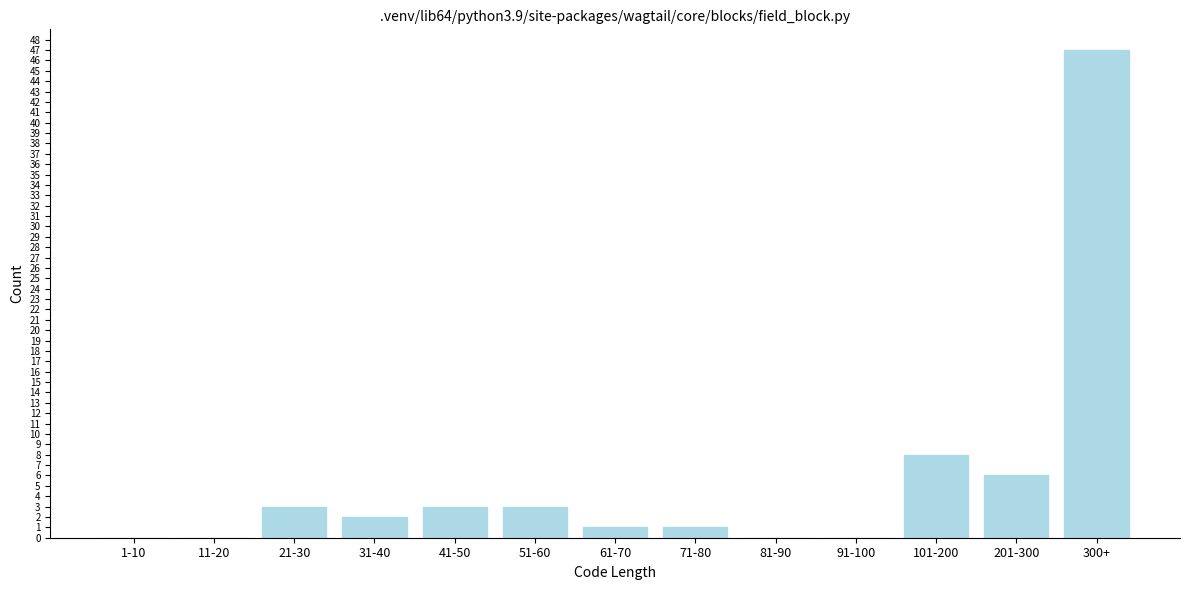

Reading left to right, extract all data points from this chart.

1-10=0	11-20=0	21-30=3	31-40=2	41-50=3	51-60=3	61-70=1	71-80=1	81-90=0	91-100=0	101-200=8	201-300=6	300+=47